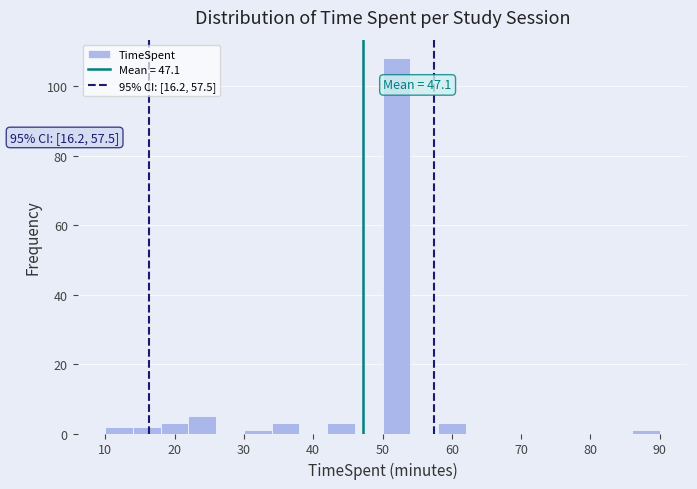

Over which range of the x-axis is the bar tallest?

50 to 54